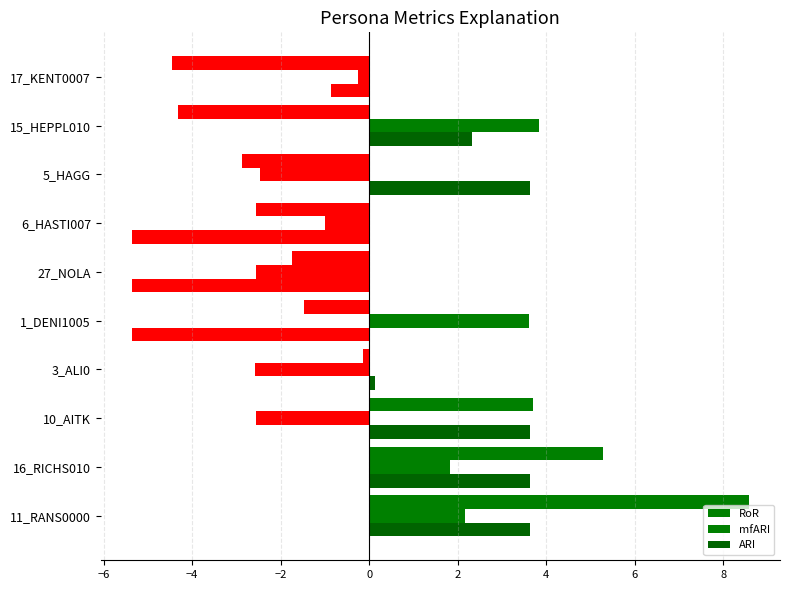

How many data points in mfARI are above 0?

4